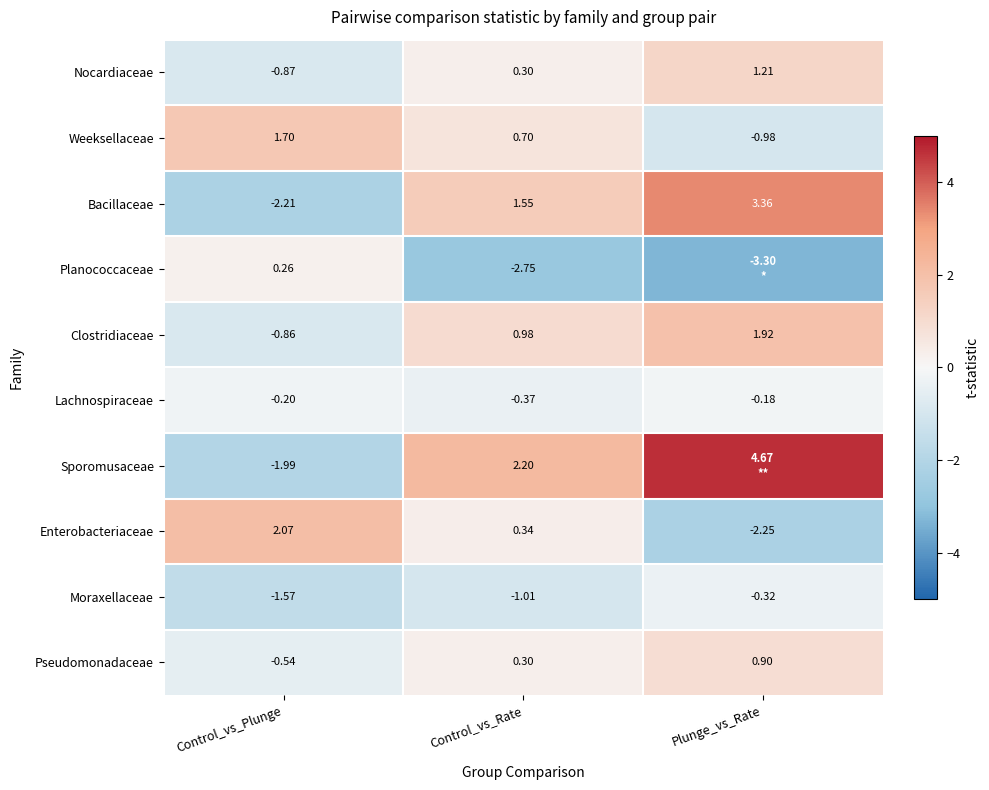

What is the difference between the second highest and minimum values in the Lachnospiraceae series?

0.2